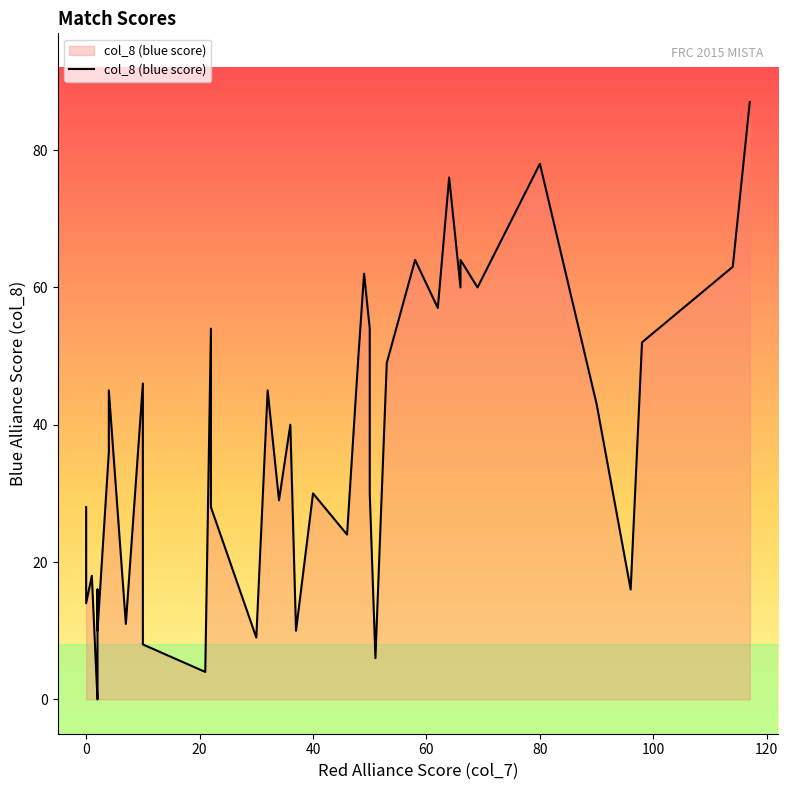

In col_7, how many points are lower than both neighbors (excluding endpoints)?

12